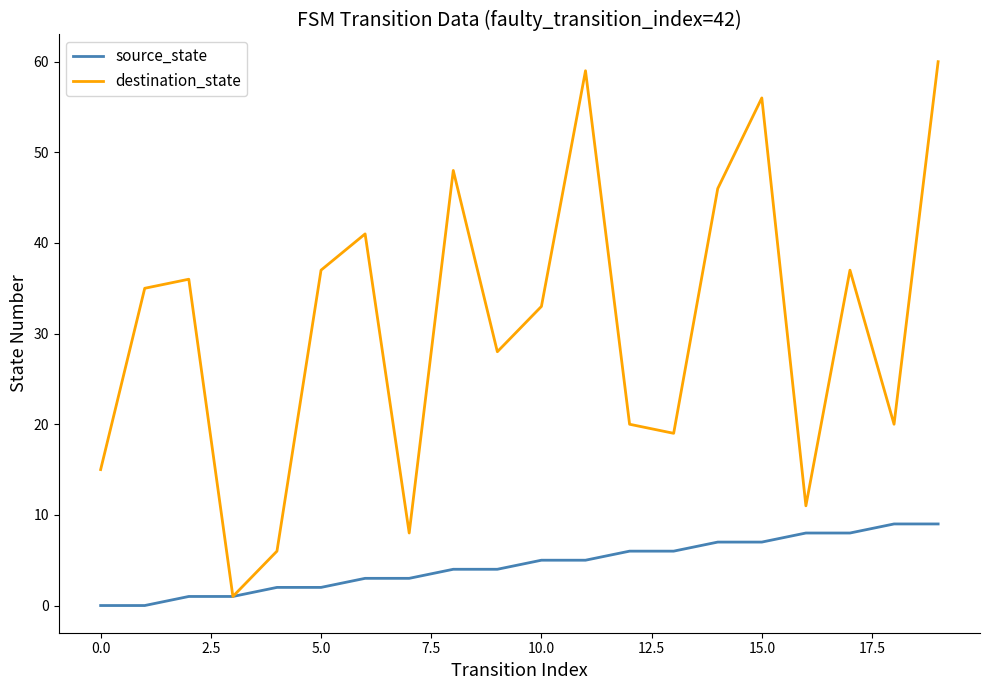

List the series in order of their overall mean, lowest first.

source_state, destination_state